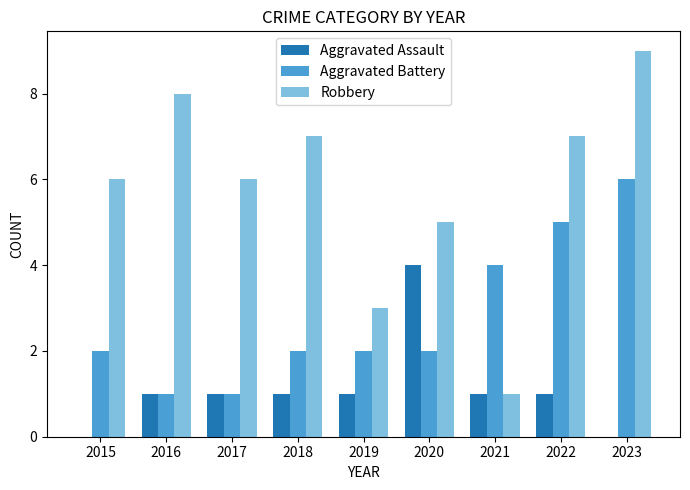

What is the sum of all Aggravated Battery values?

25